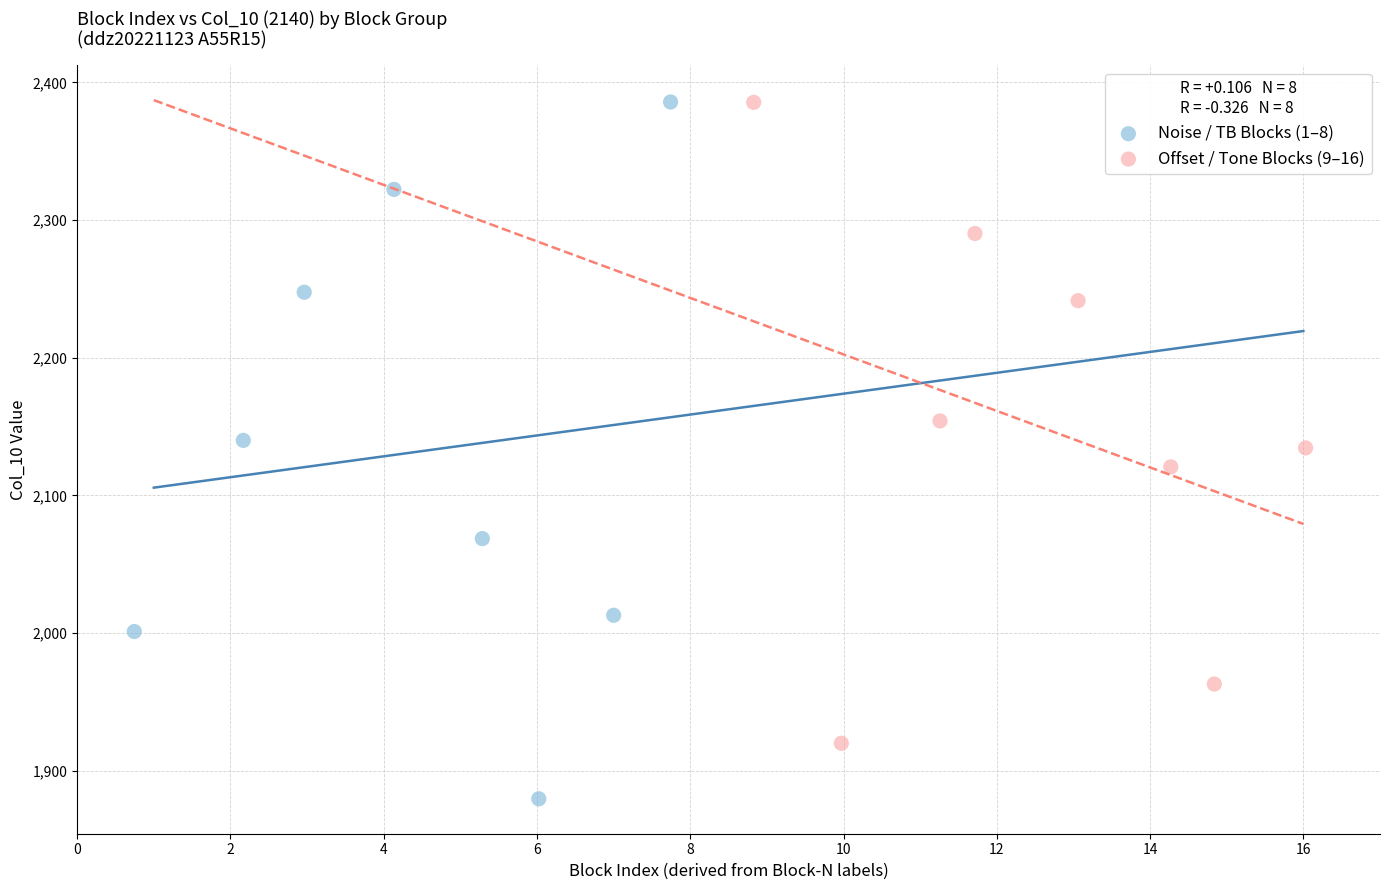

Which series reaches the minimum Y coordinate?

Noise / TB Blocks (1–8)